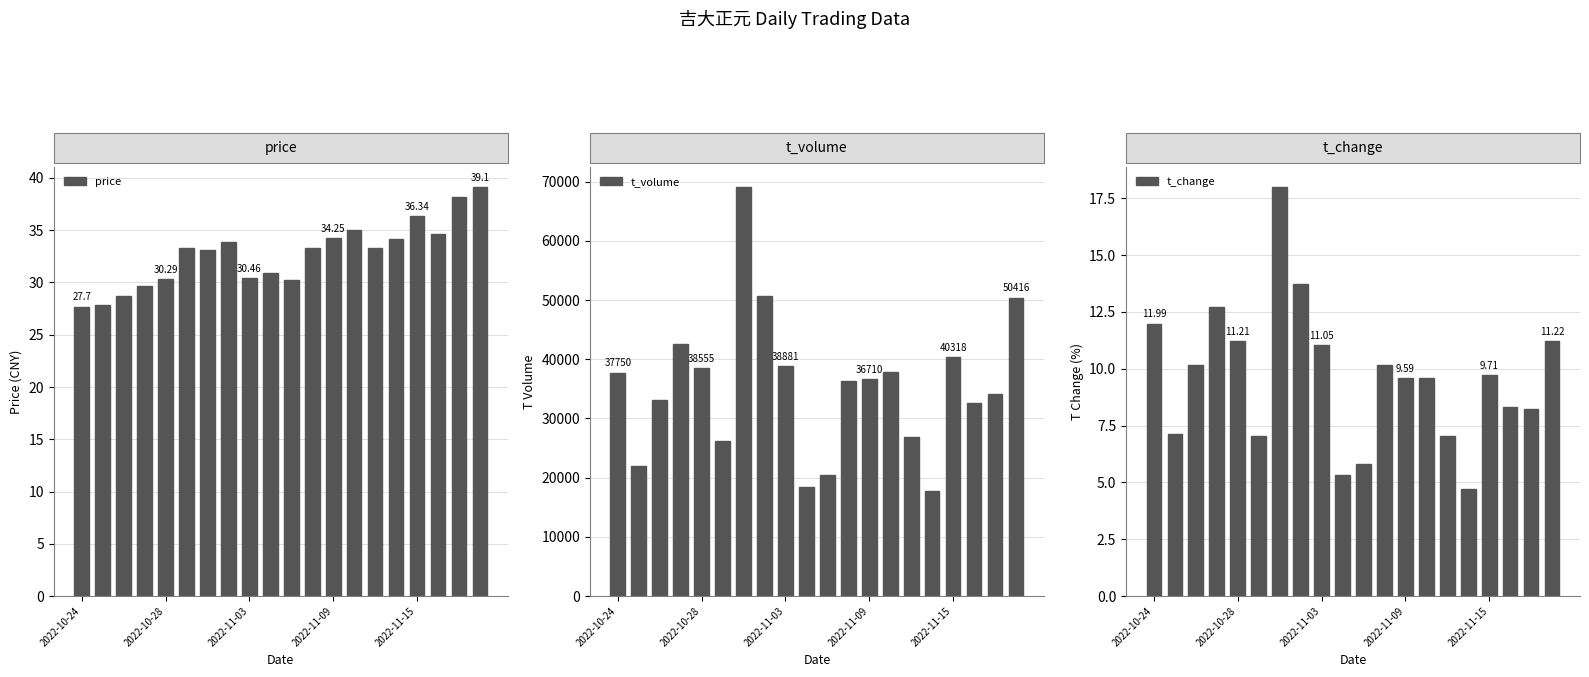

What is the average value of the t_volume series?

35534